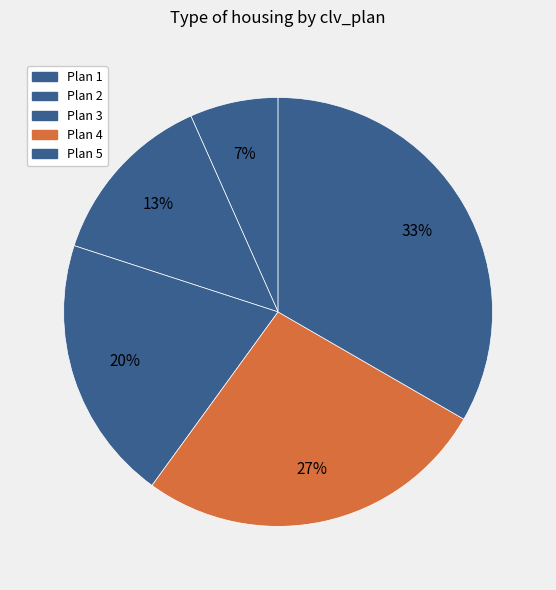

How many segments does this pie chart have?

5